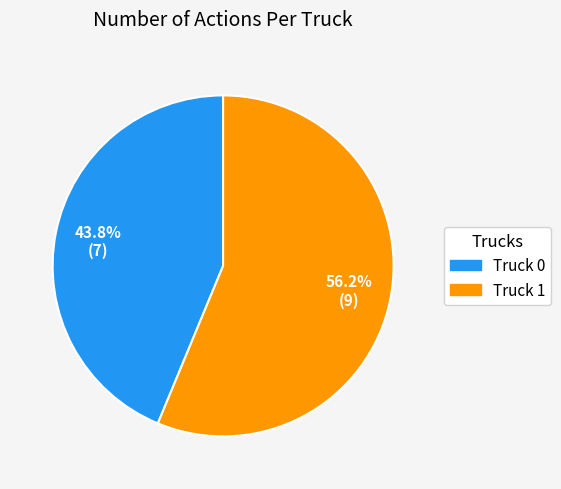

What is the smallest slice in the pie chart?

Truck 0